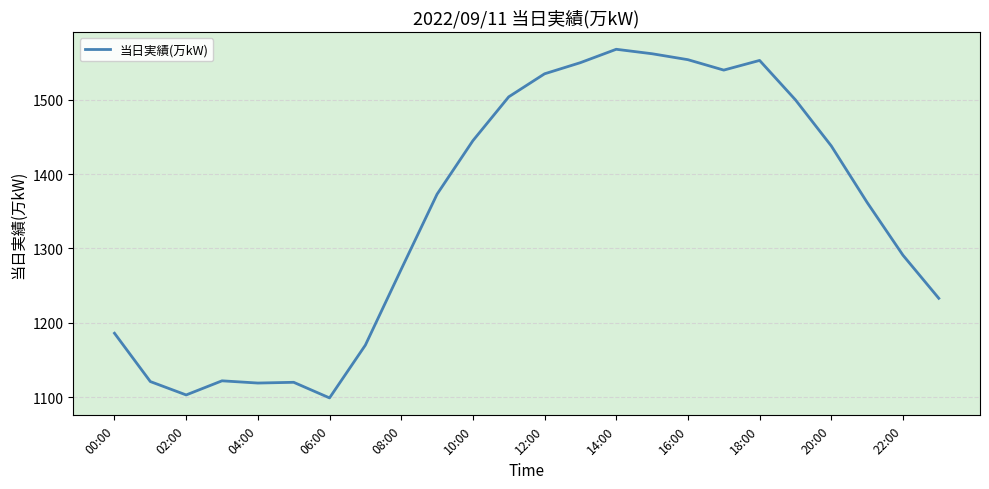

What is the difference between the maximum and minimum values?

469